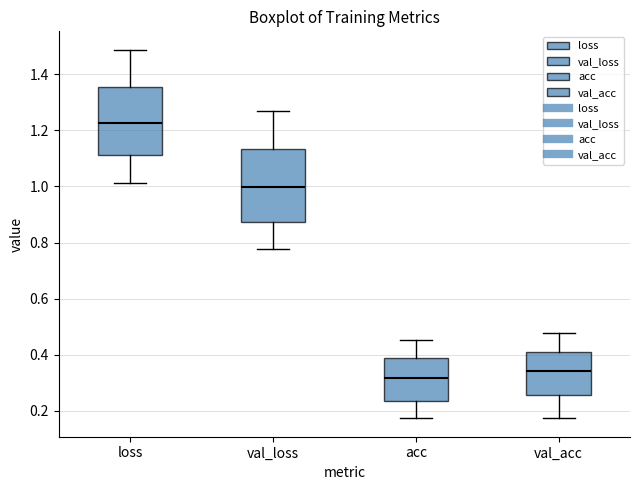

Which box has the lowest median line?

acc